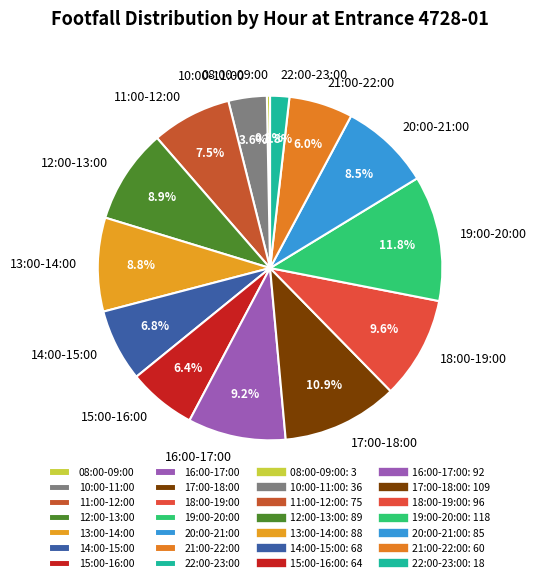

Does any single category account for the majority?

No